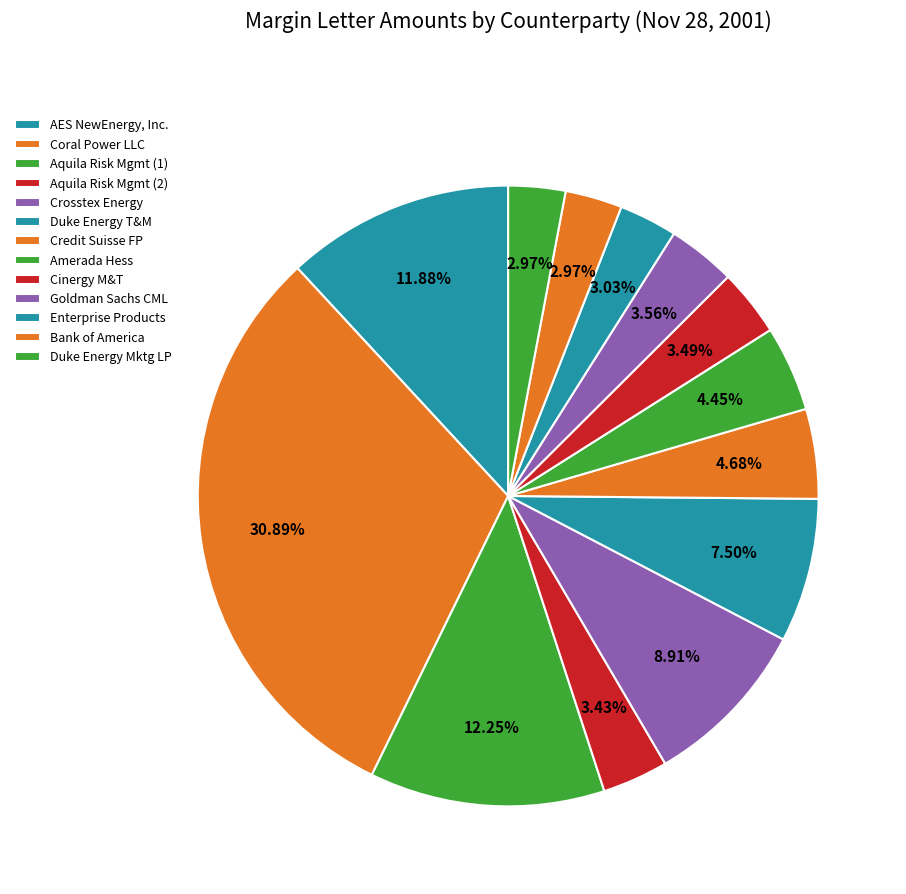

How many segments does this pie chart have?

13